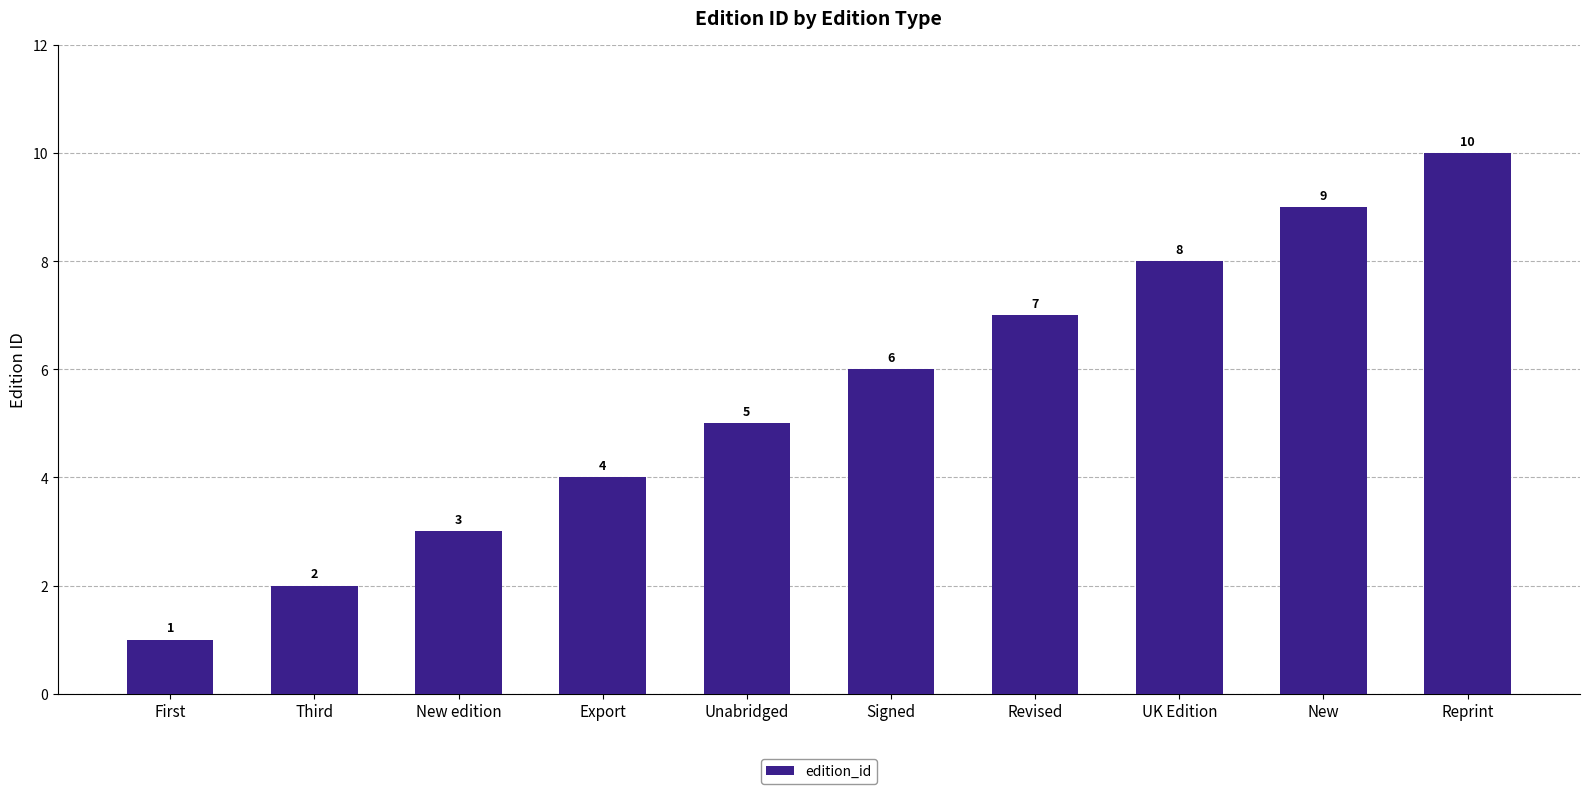

What is the difference between the second highest and minimum values?

8